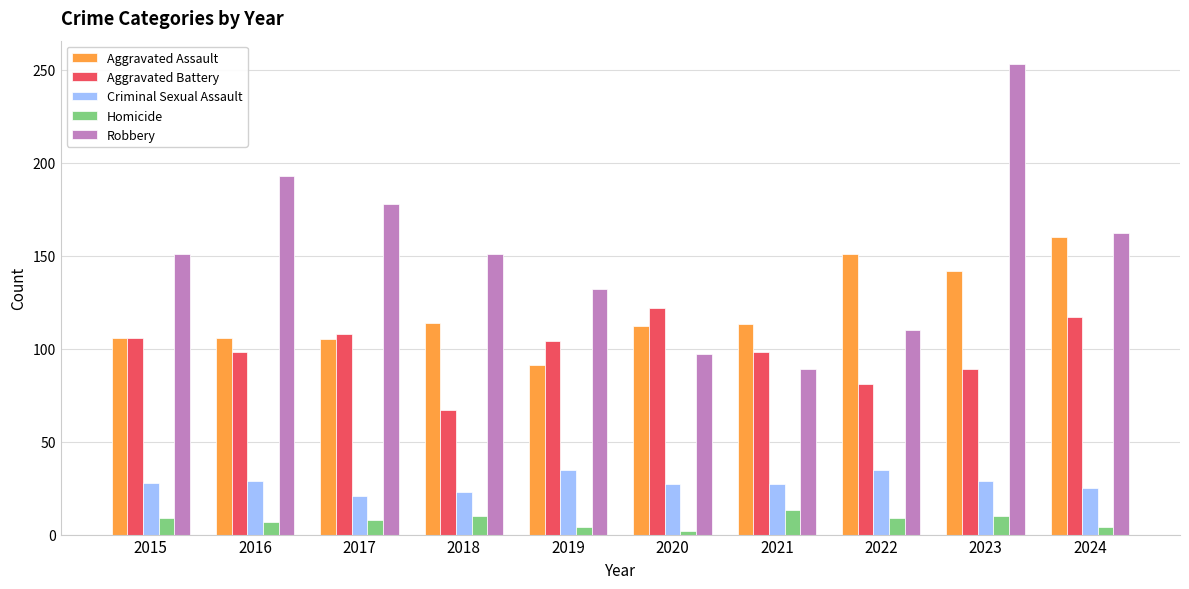

How many series are shown in this chart?

5